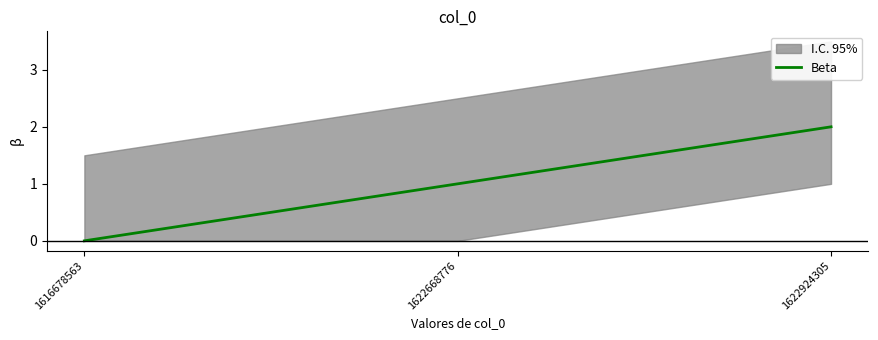

What is the value of the 2nd point from the left?

1